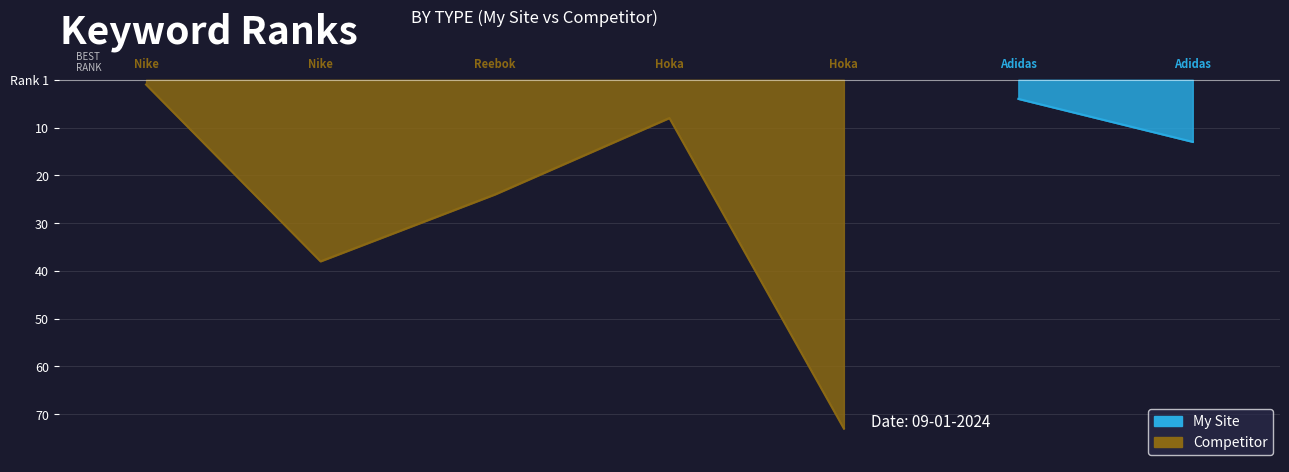

True or false: the data has more than 2 interior local peaks.

False